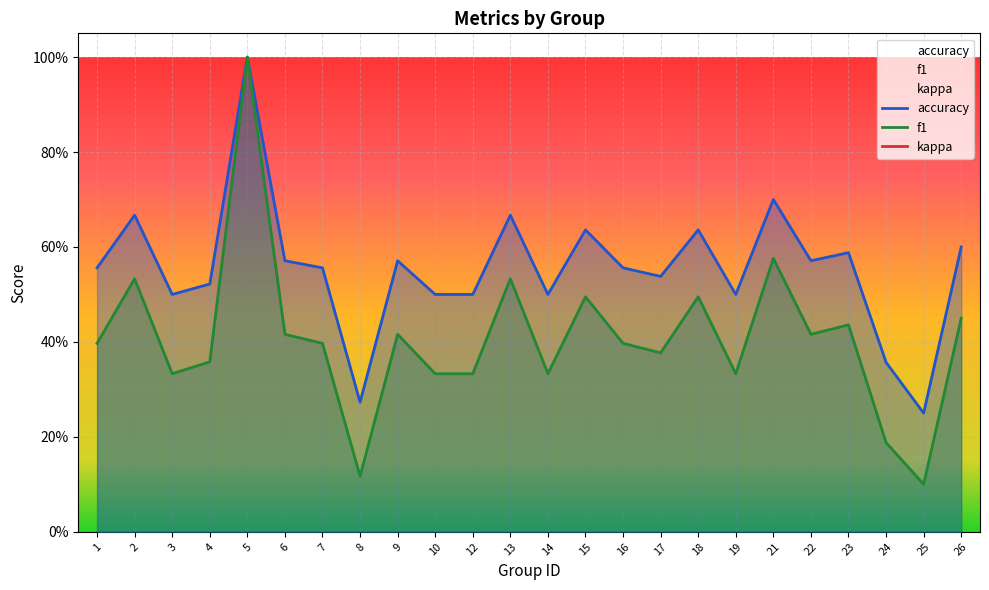

In accuracy, how many points are higher than both neighbors (excluding endpoints)?

8